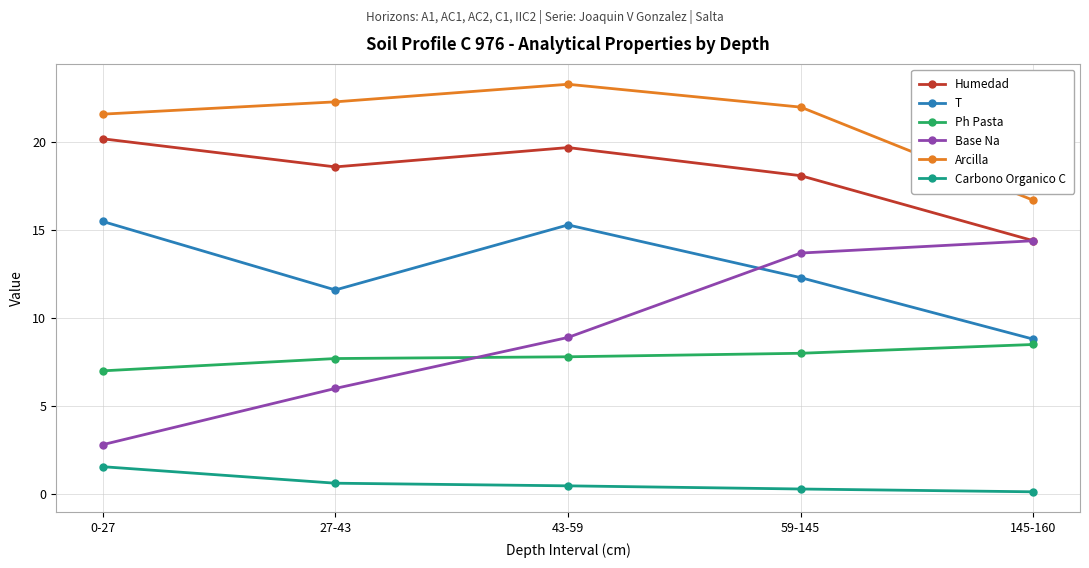

Which category has the lowest value in the Ph Pasta series?

0-27